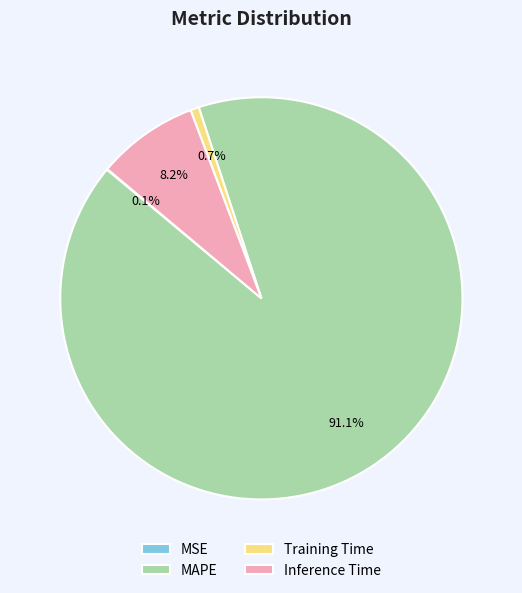

The MAPE slice represents 91% of the pie. True or false?

True